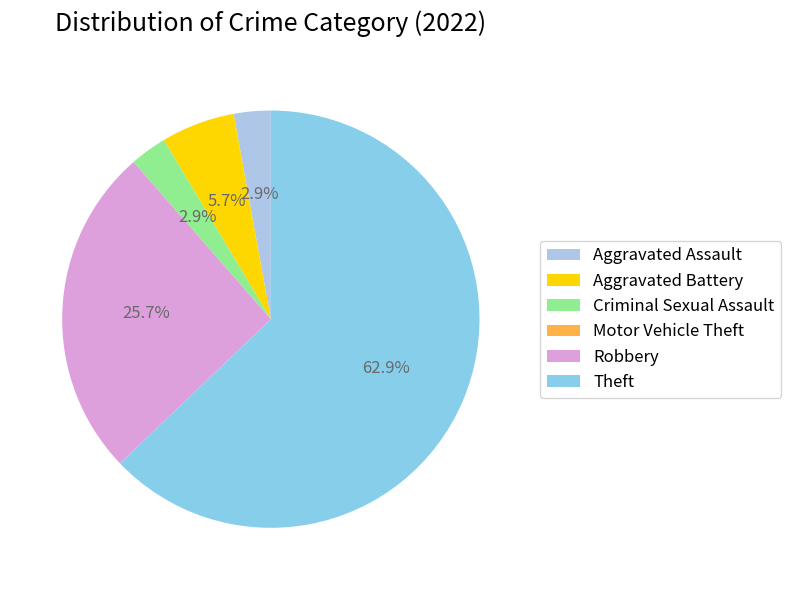

How many slices are in this pie chart?

6